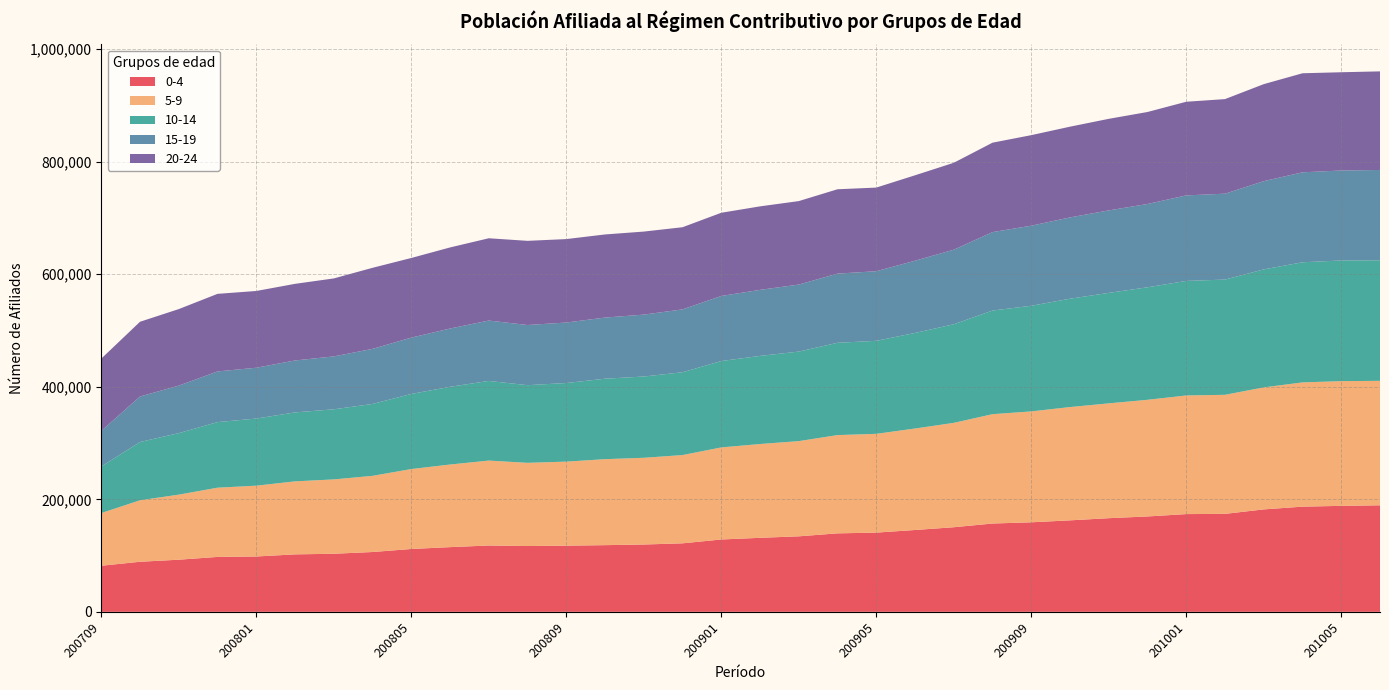

What is the lowest value of the 0-4 series?

81897